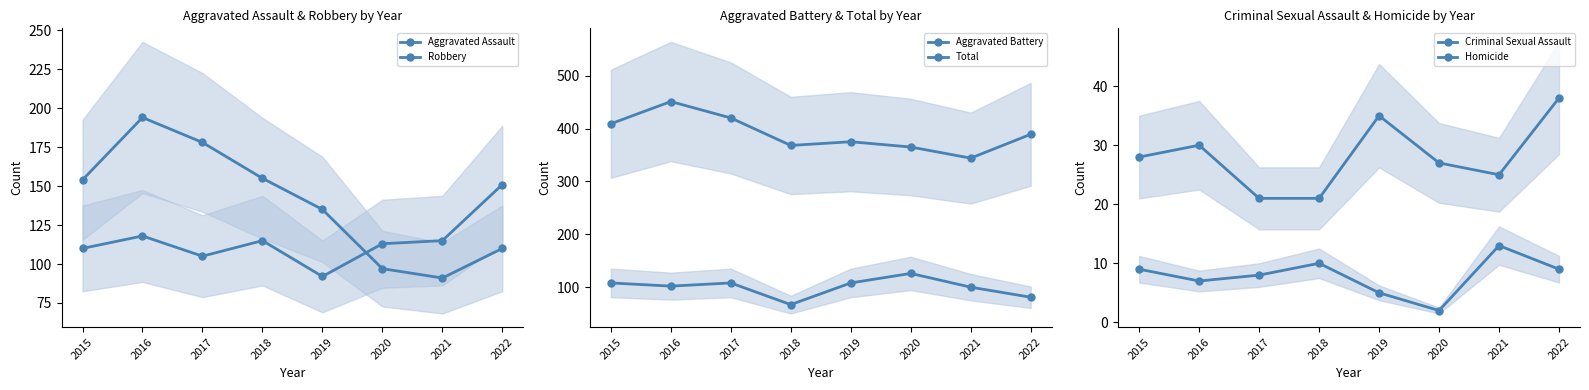

Which series has the largest range (max minus min)?

Total